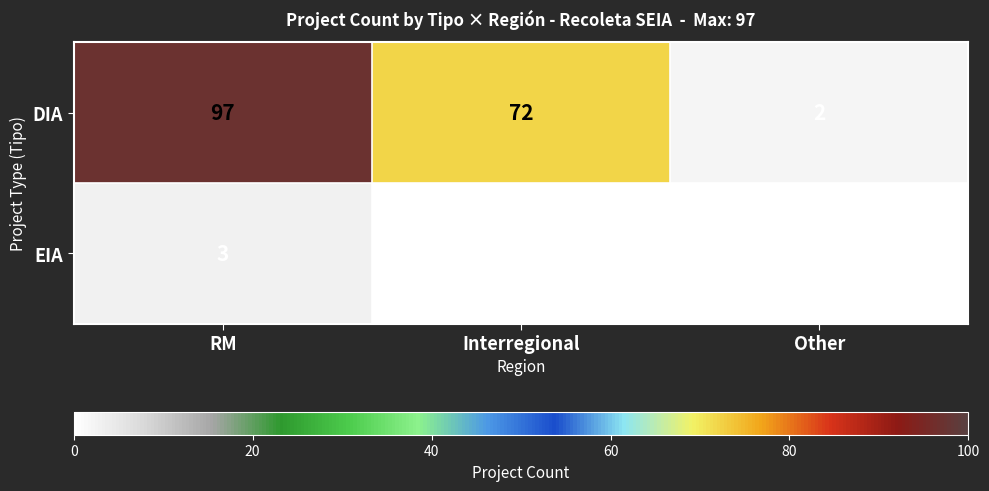

What is the difference between the DIA values at RM and Other?

95